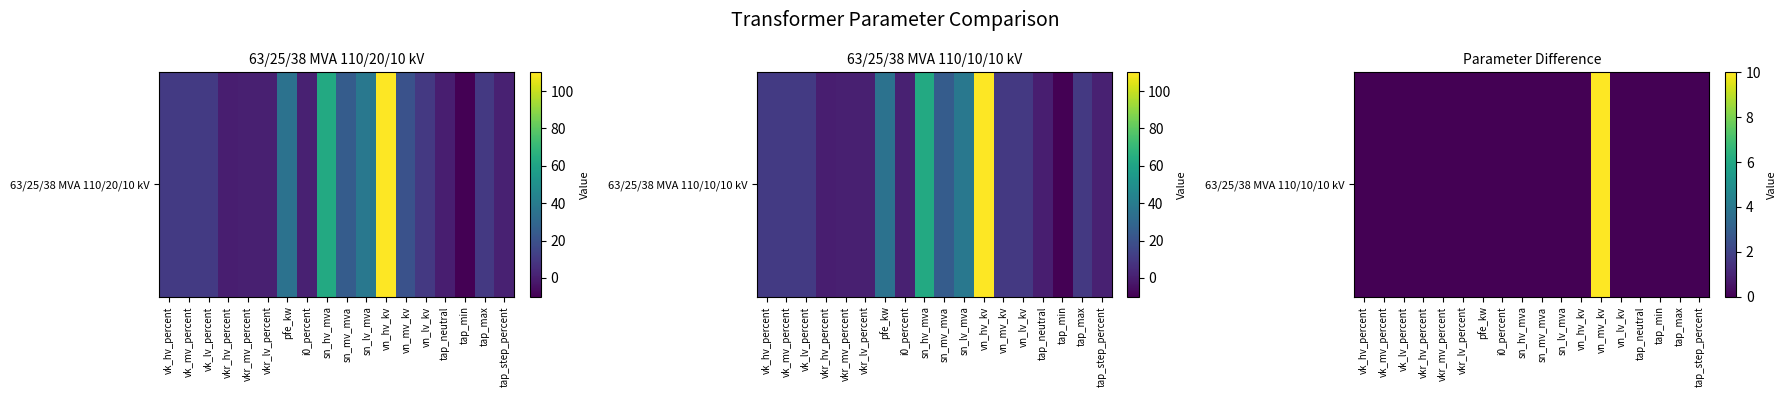

What is the average value?

1